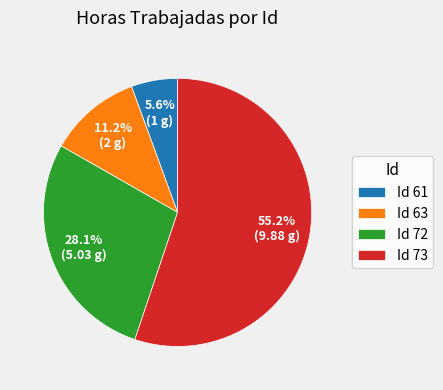

To the nearest percent, what is the average slice percentage?

25%